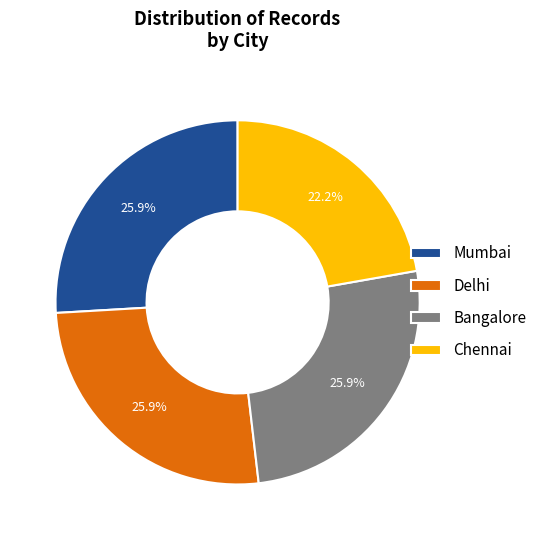

Approximately how many times larger is the value at Chennai compared to Bangalore?

0.9